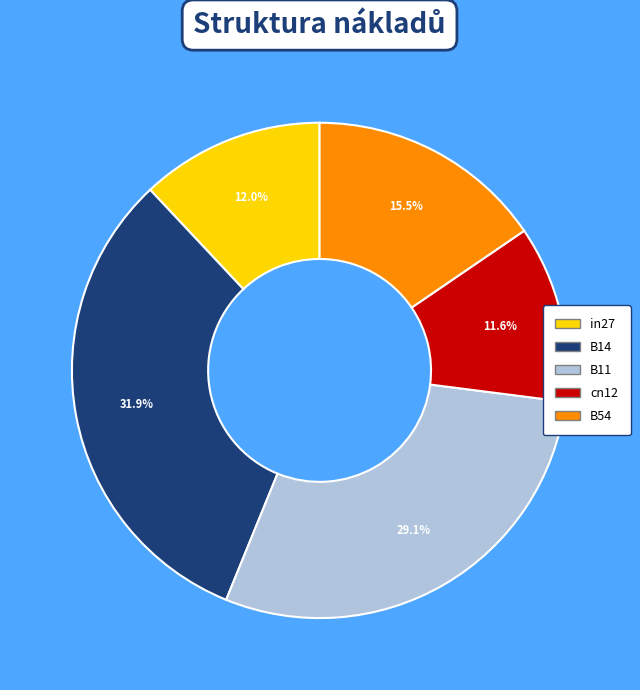

Is B54 the majority of the pie?

No